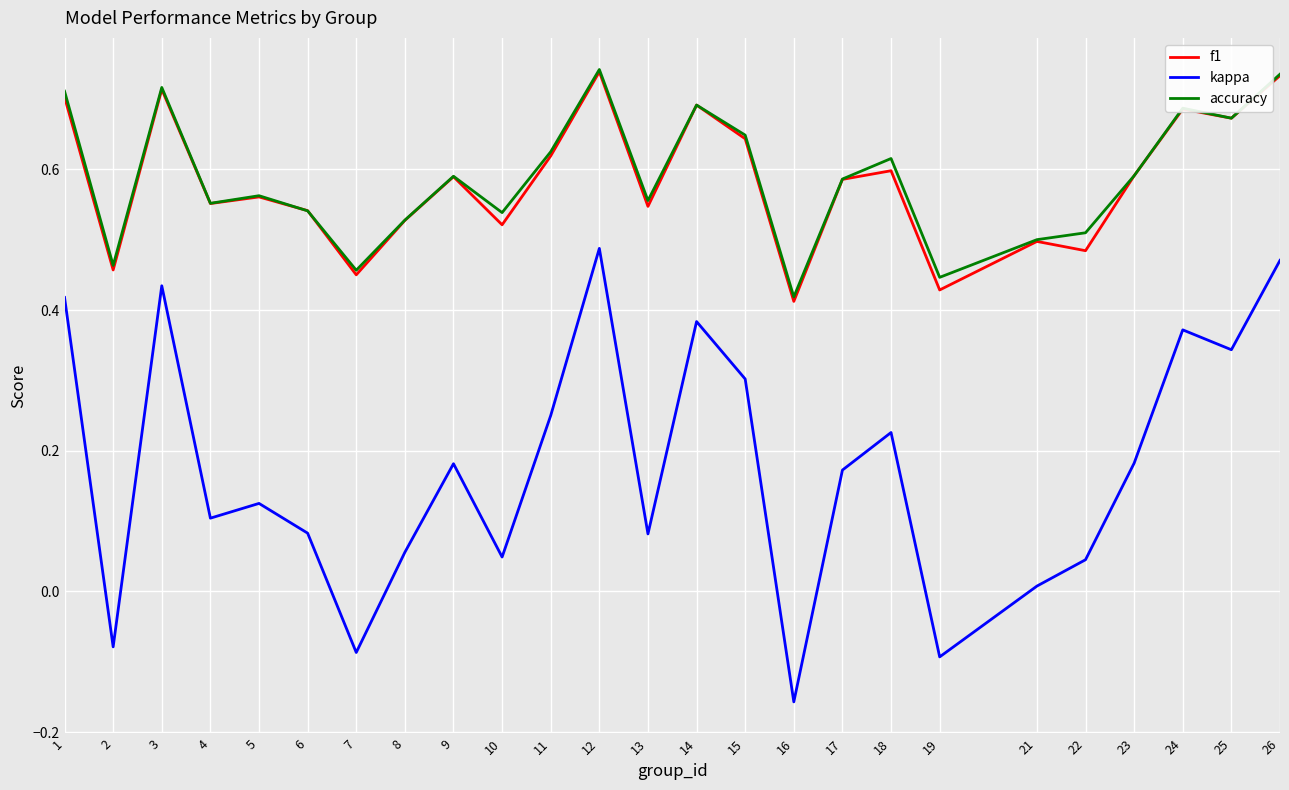

True or false: kappa and accuracy cross at least once.

False